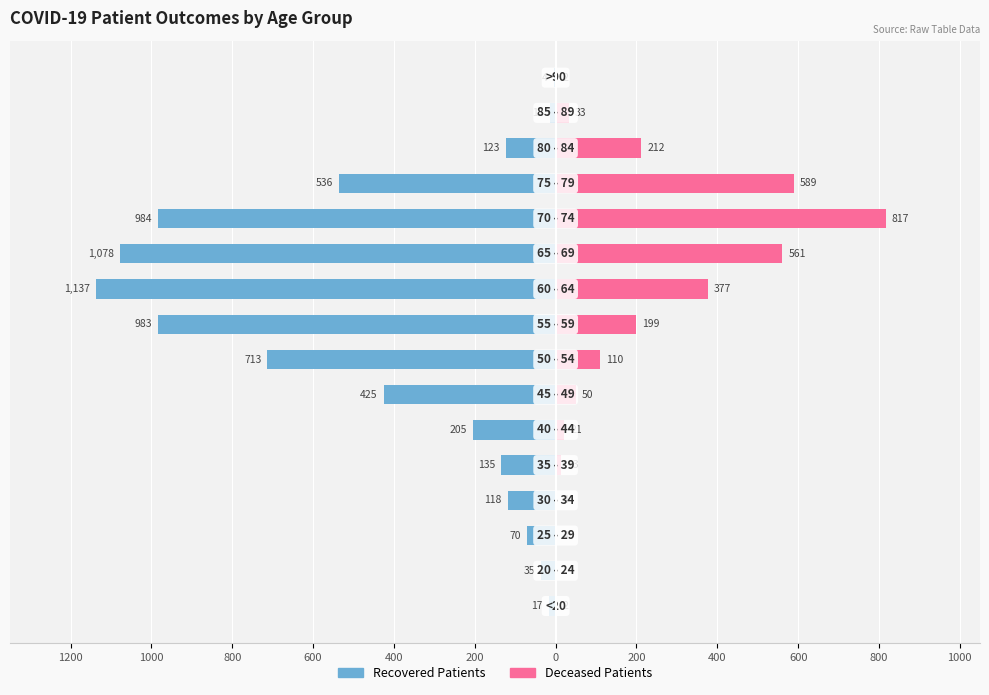

The value of deceased_patients at 600 is 1. True or false?

False